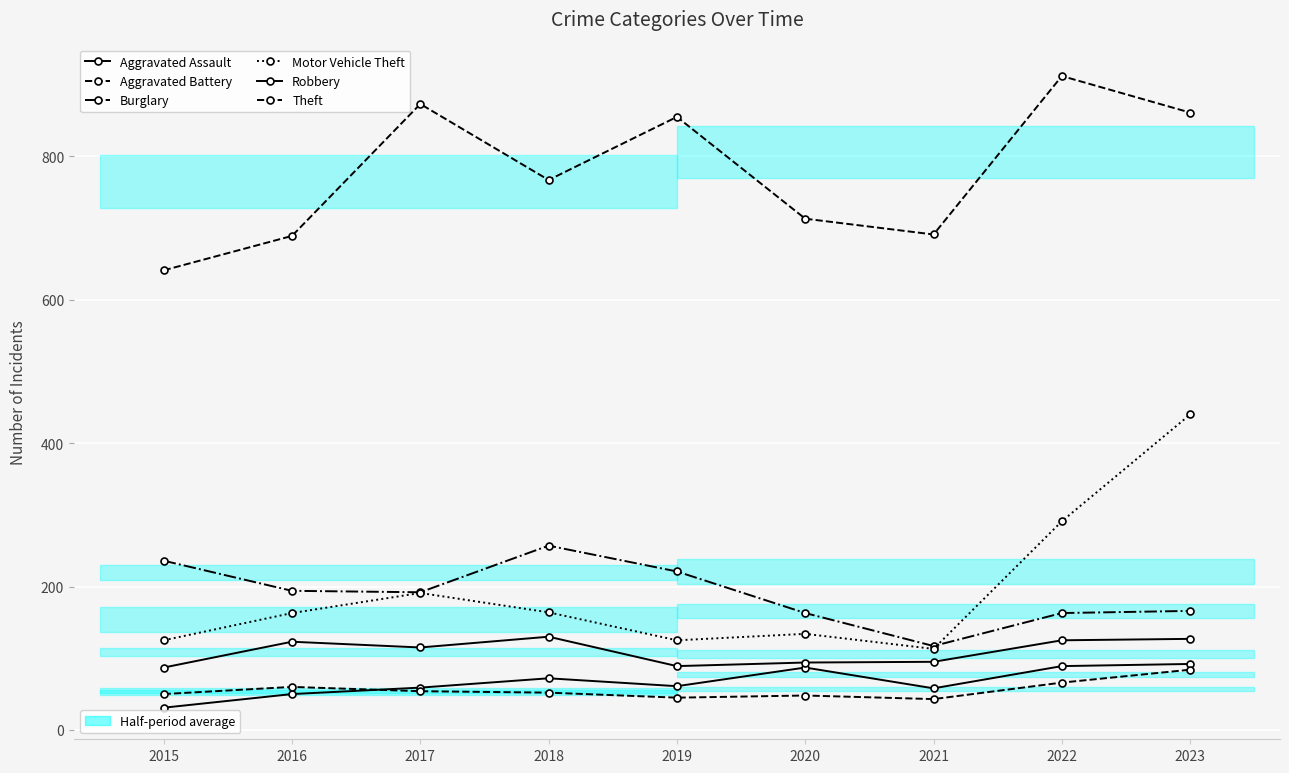

What is the difference between the second highest and second lowest values in the Burglary series?

73